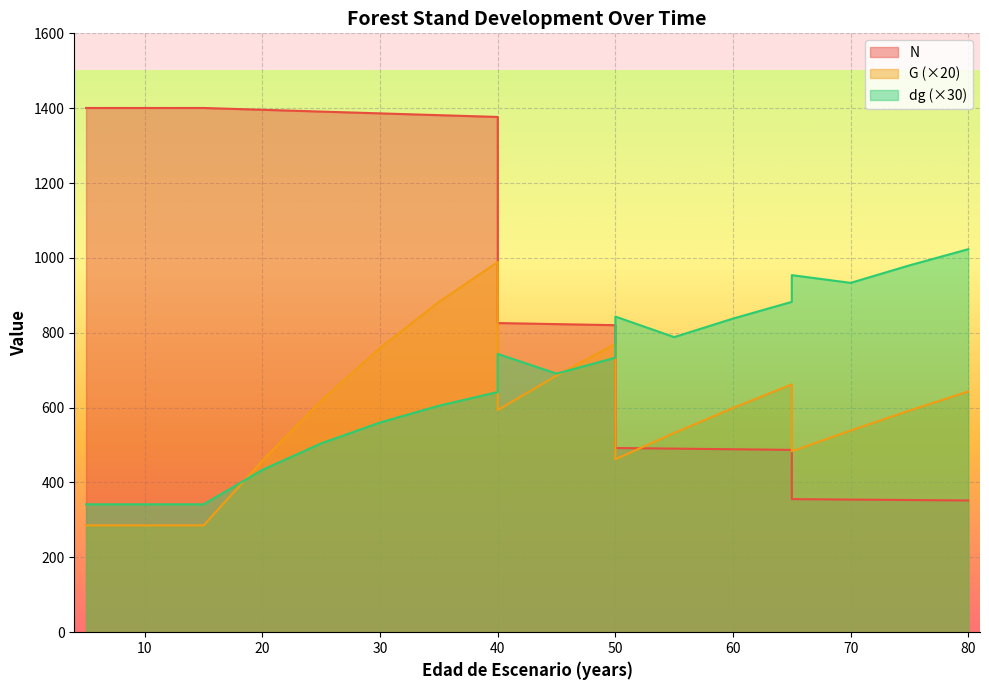

What are all the series names shown in the legend?

N, G, dg